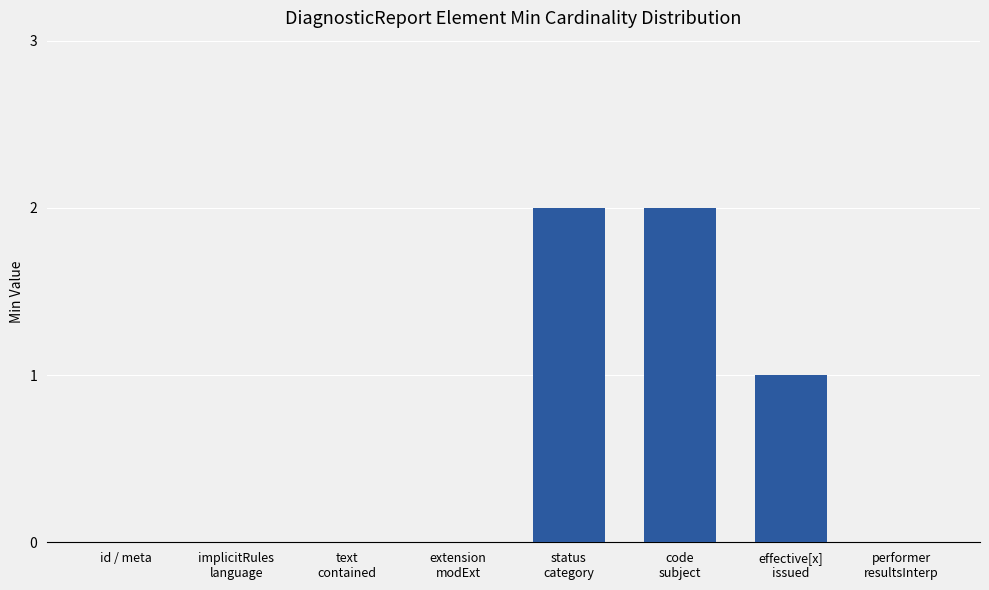

True or false: the data shows 0 at id / meta.

True